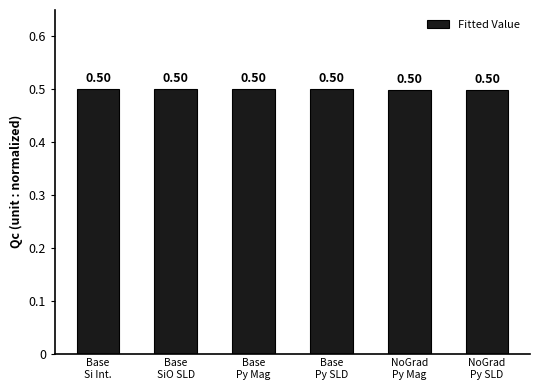

Reading right to left, list all the values displayed in this chart.

0.5	0.5	0.5	0.5	0.5	0.5